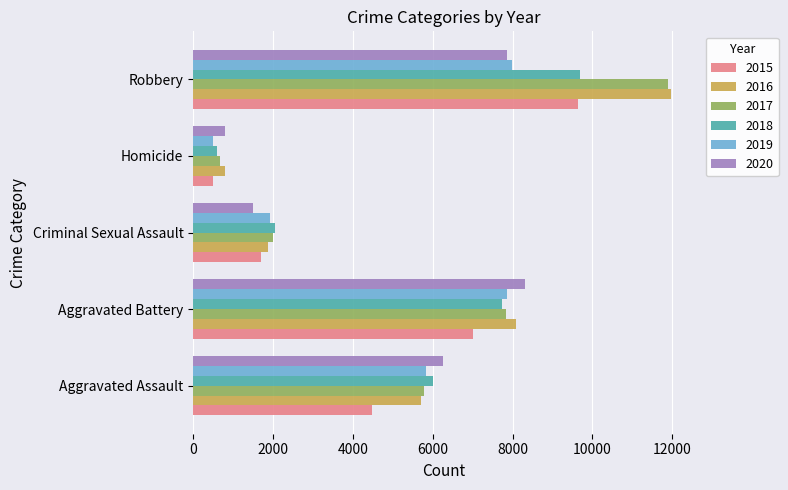

True or false: 2019 has a value of 499 at Homicide.

True